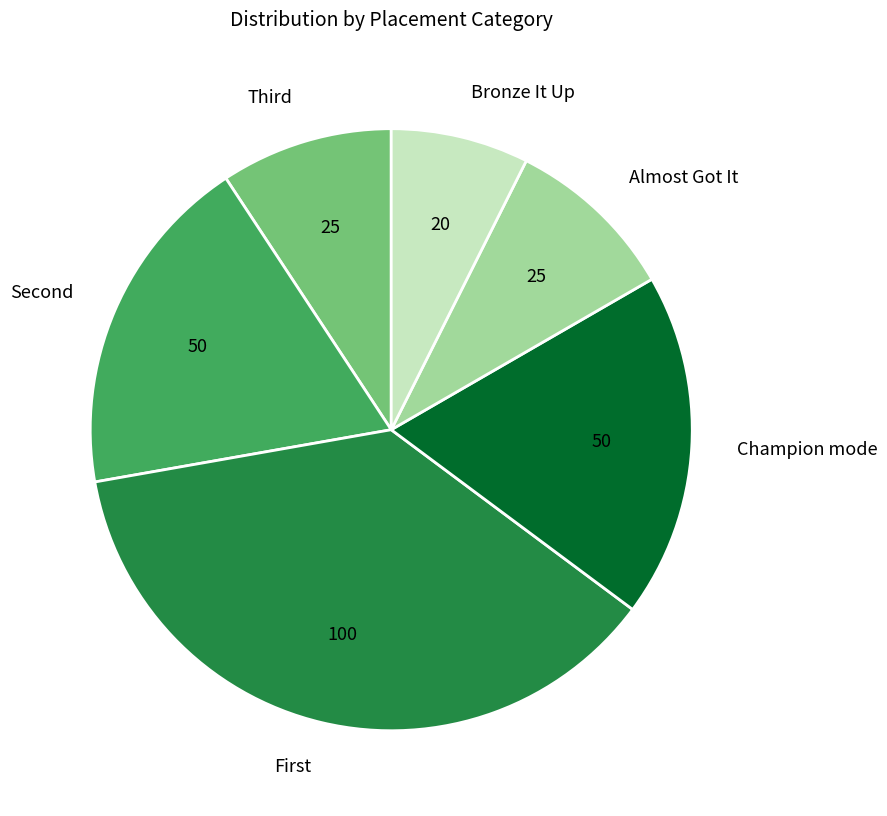

Between Bronze It Up and Almost Got It, which is larger?

Almost Got It